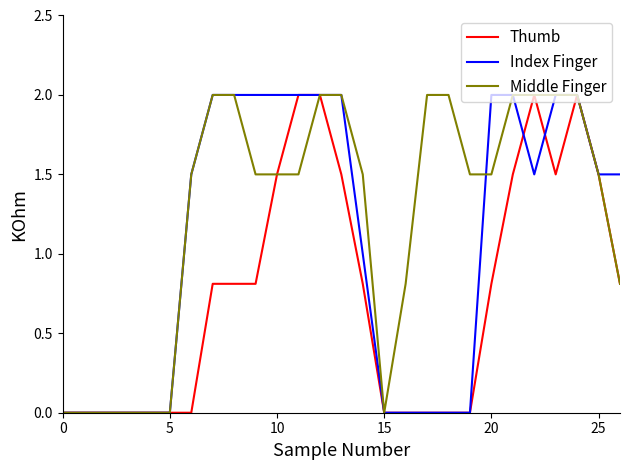

What is the difference between the second highest and minimum values in the Thumb series?

2.0